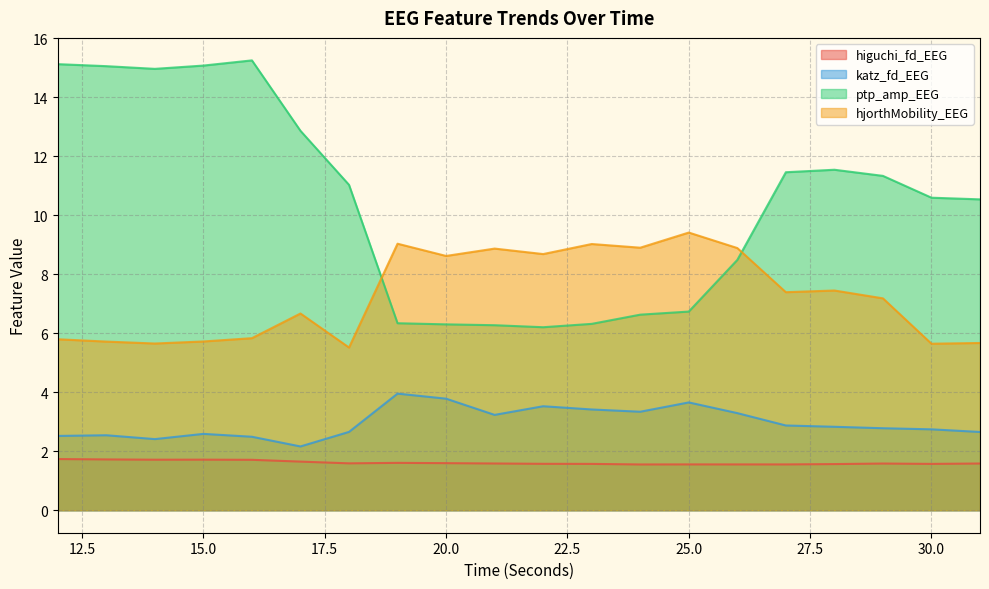

At how many categories does at least one series exceed 4?

20